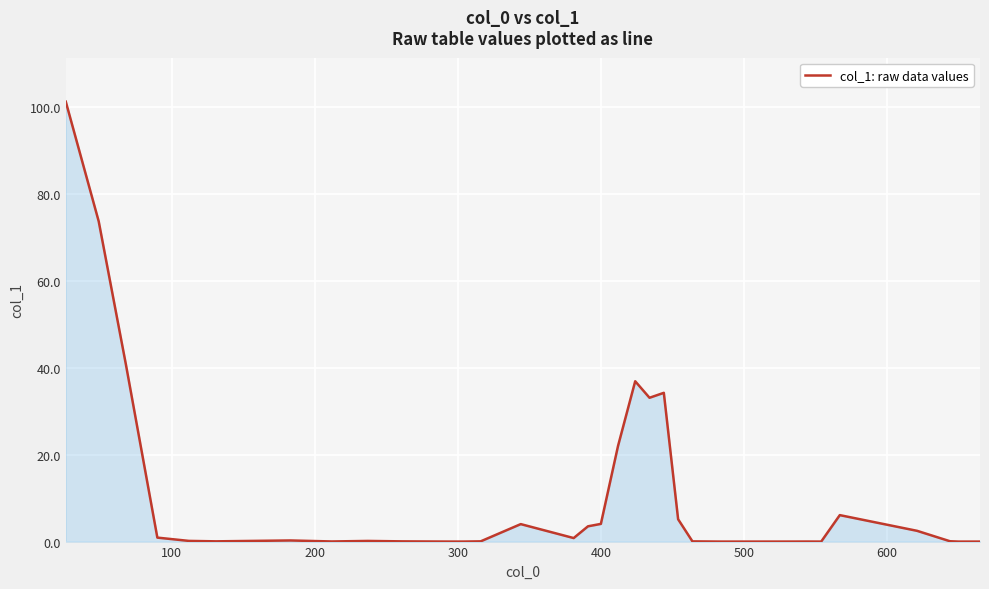

What is the sum of all values?

370.3